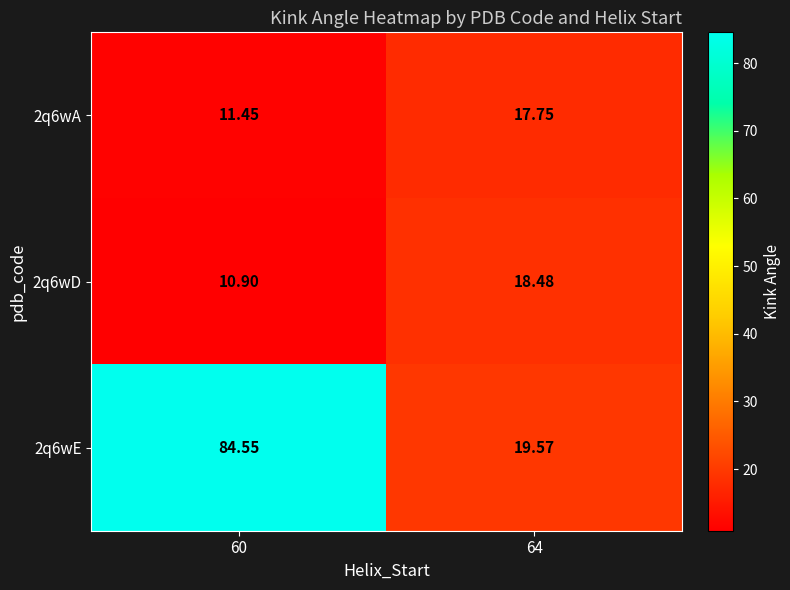

Is the value of 2q6wD at 60 greater than the value of 2q6wE at 64?

No